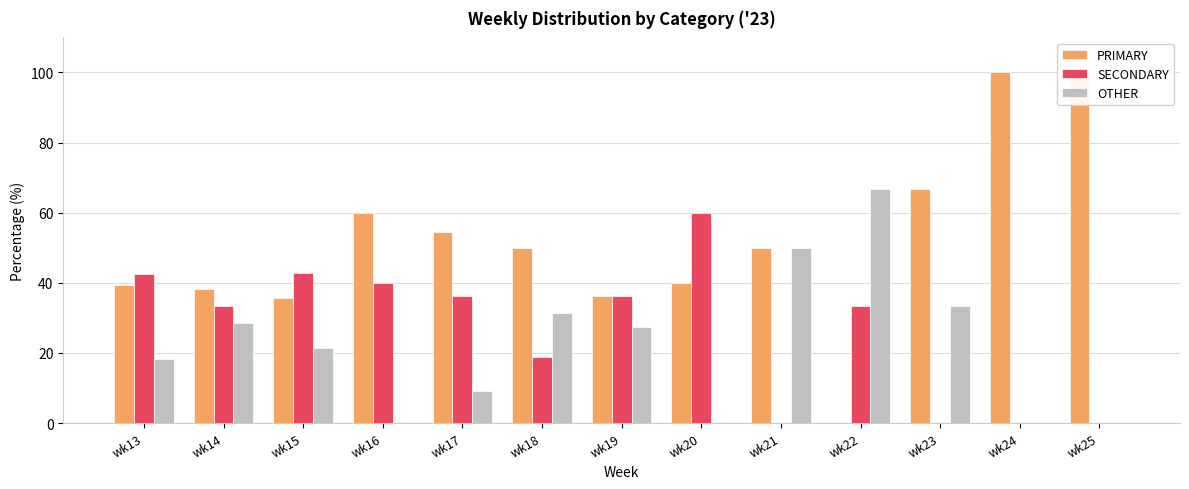

Is it true that PRIMARY equals 100.9 at wk16?

False